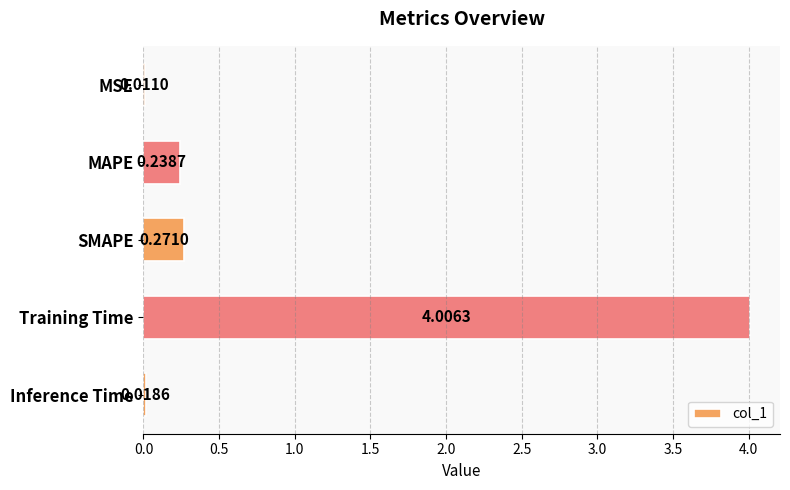

Which label corresponds to the largest value in the chart?

Training Time